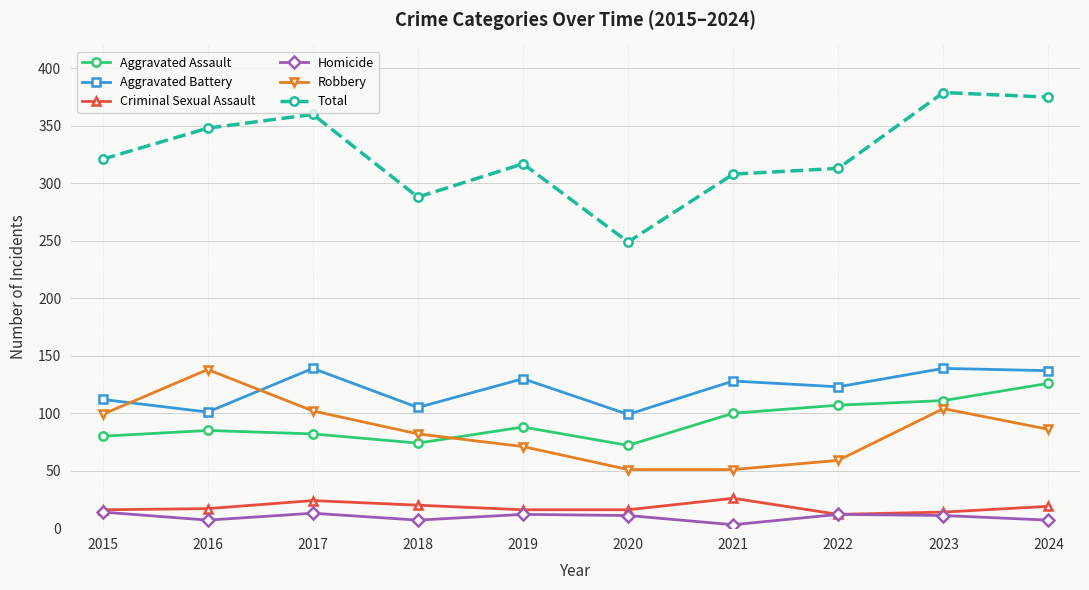

Which label corresponds to the largest value in the chart?

2023